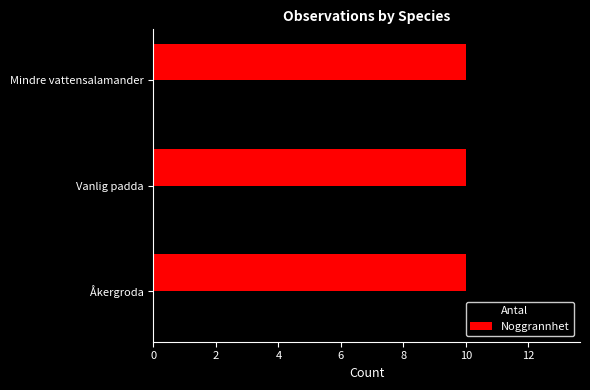

What is the sum of all Noggrannhet values?

30